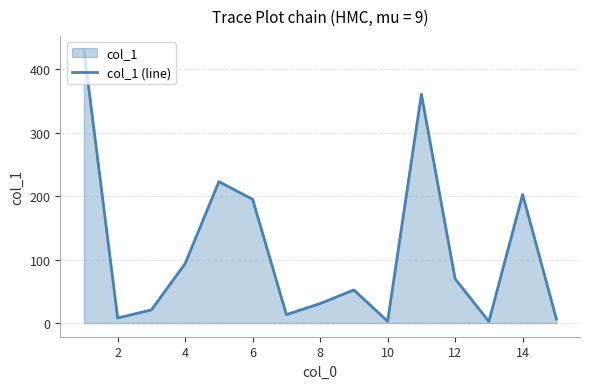

Is it true that the value at 6 is 93.9?

False